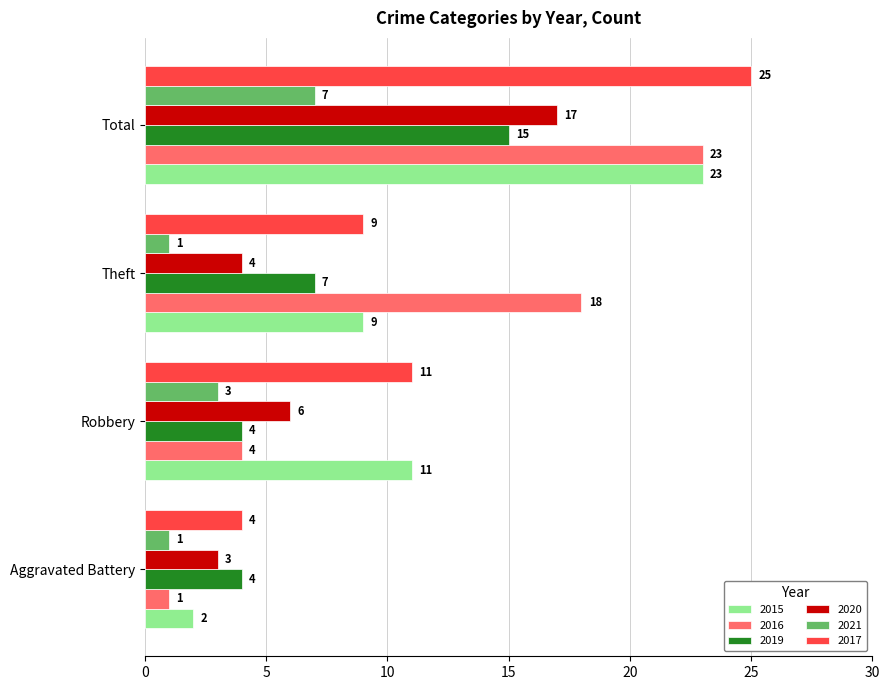

How many data points in 2015 are less than 11?

2